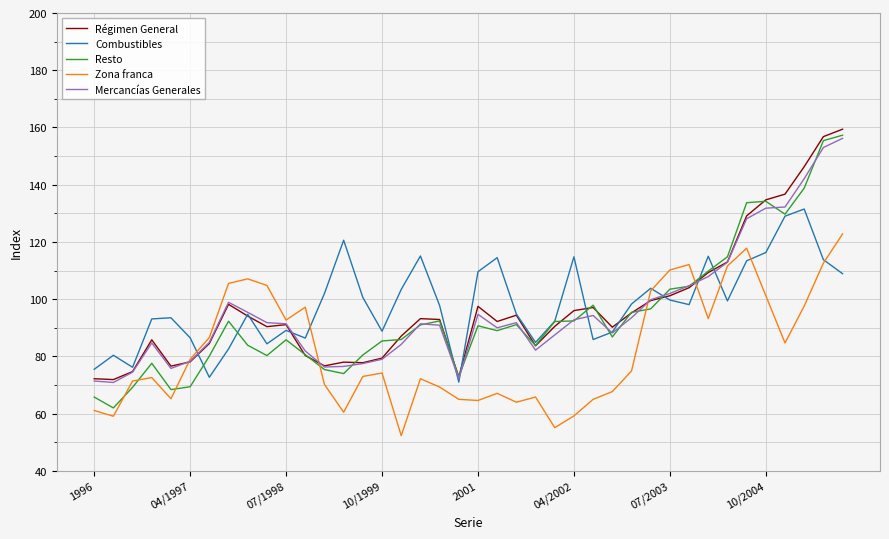

What is the greatest value displayed?

159.4